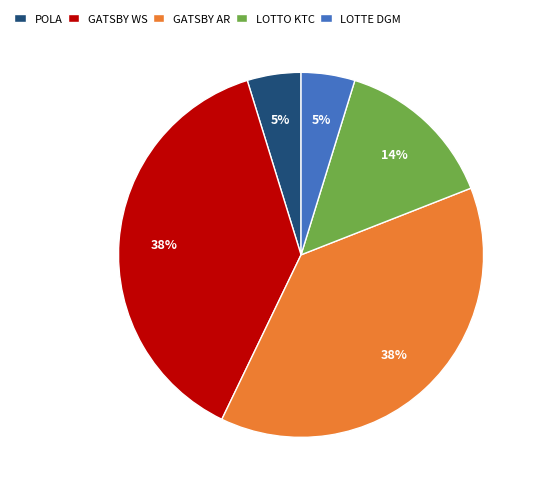

To the nearest percent, what is the combined percentage of POLA and LOTTE DGM?

10%